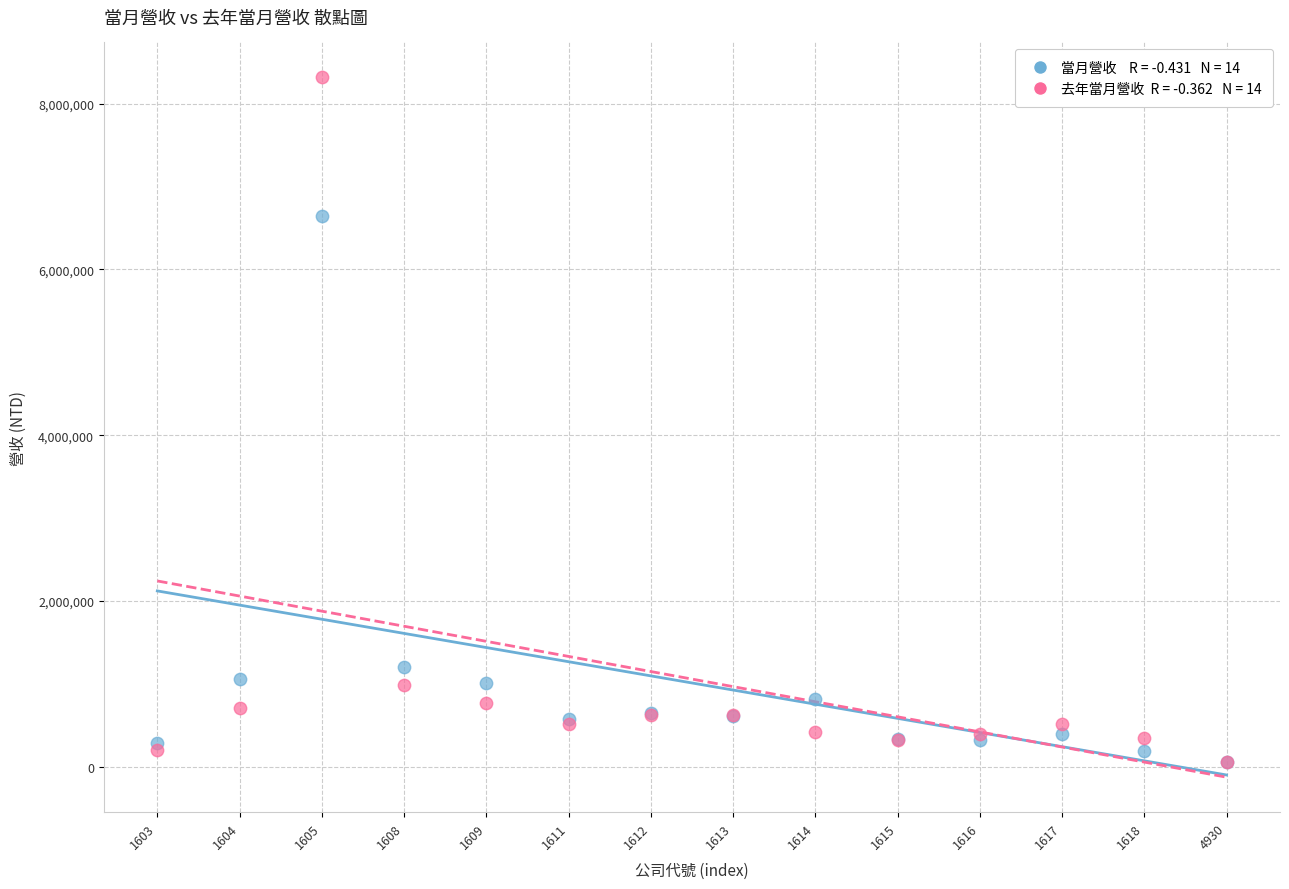

Across all series, what Y value is closest to 4185539?

6643126